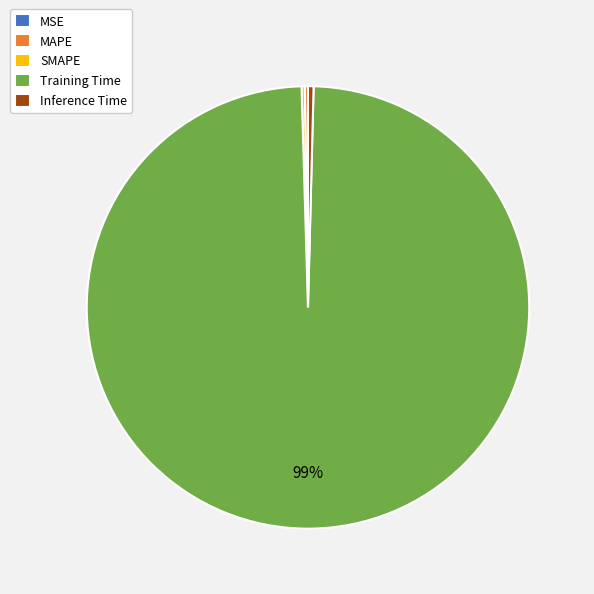

To the nearest percent, what is the average slice percentage?

20%